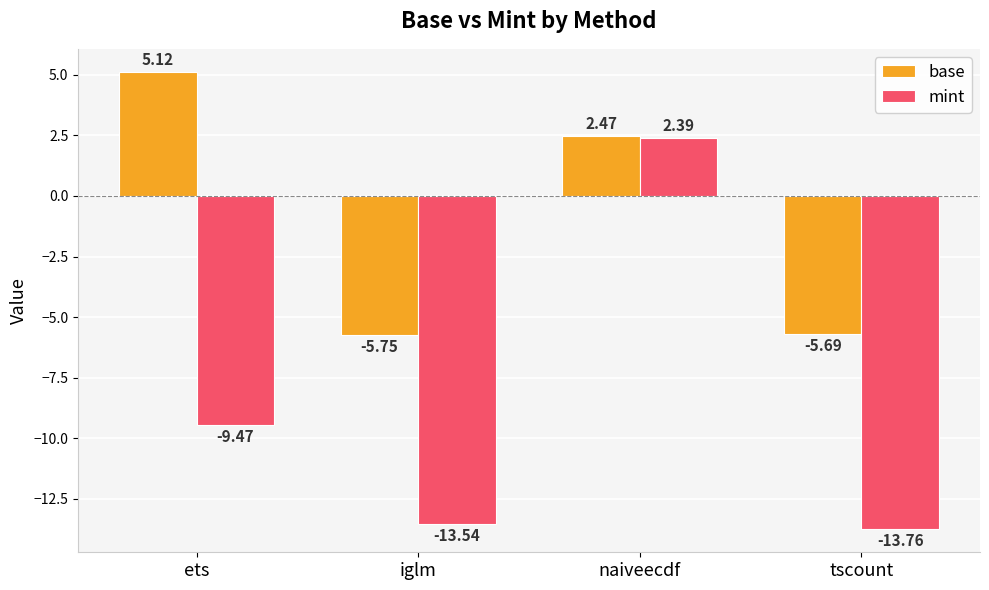

What is the sum of the base values at ets and tscount?

-0.6